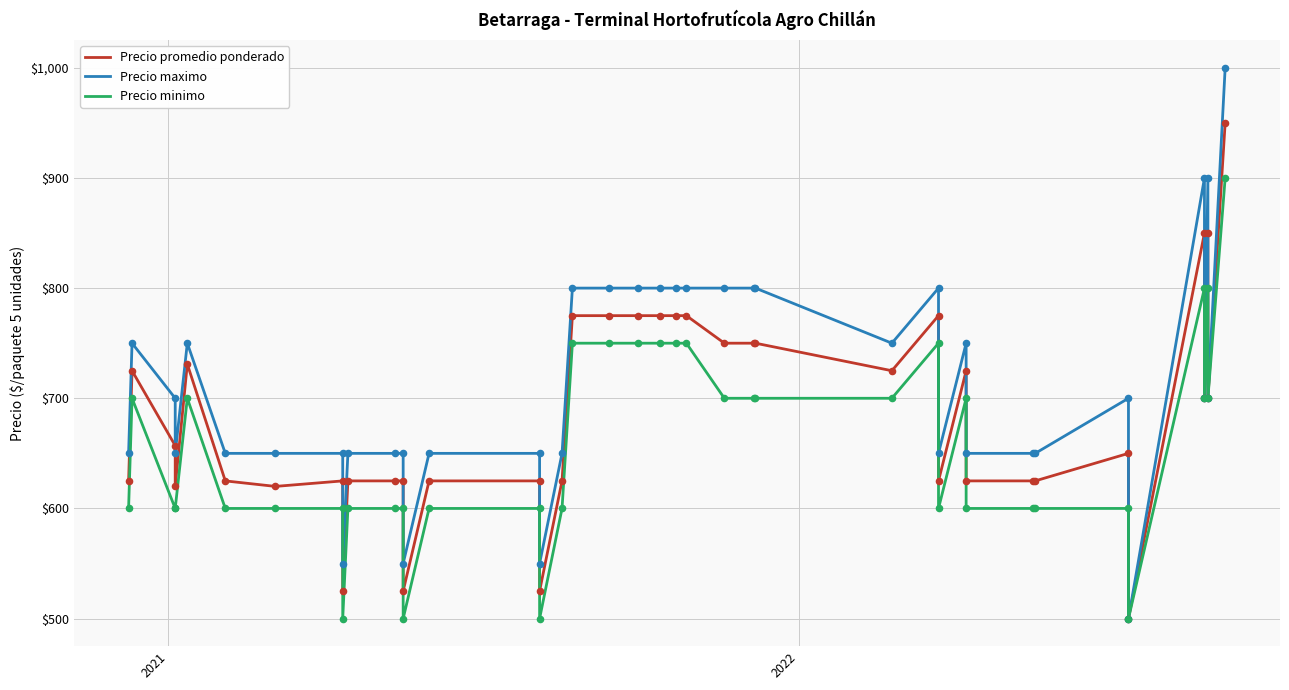

Which series has the largest Y range (max minus min)?

Precio maximo